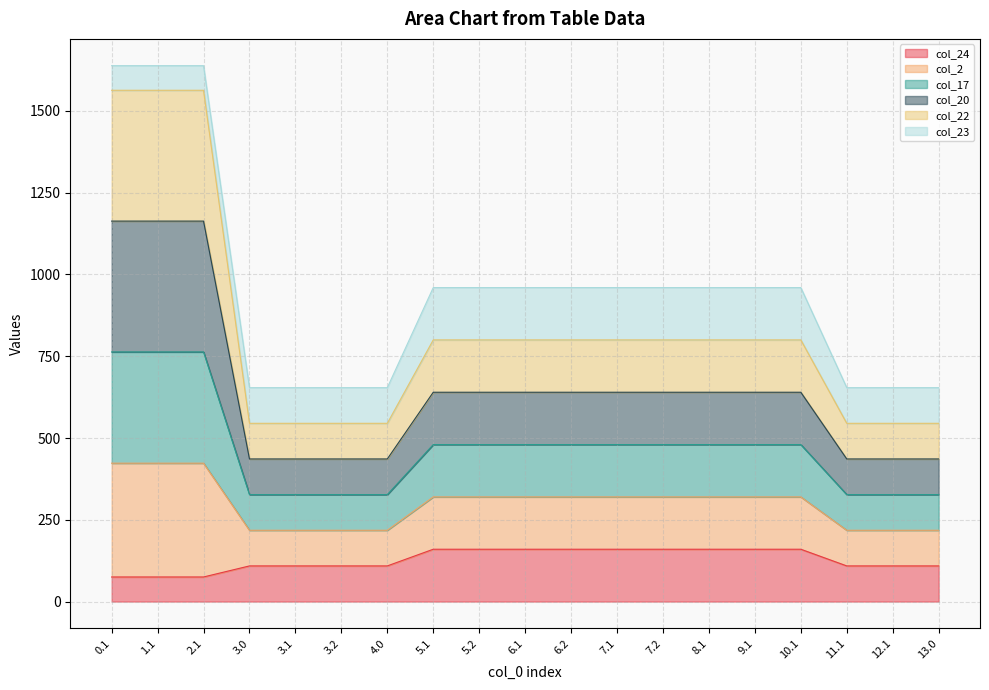

Which label corresponds to the smallest value in the chart?

0.1